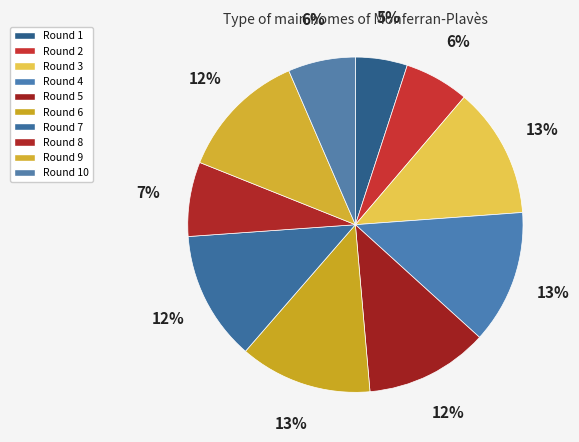

What percentage is the Round 7 slice, to the nearest percent?

12%